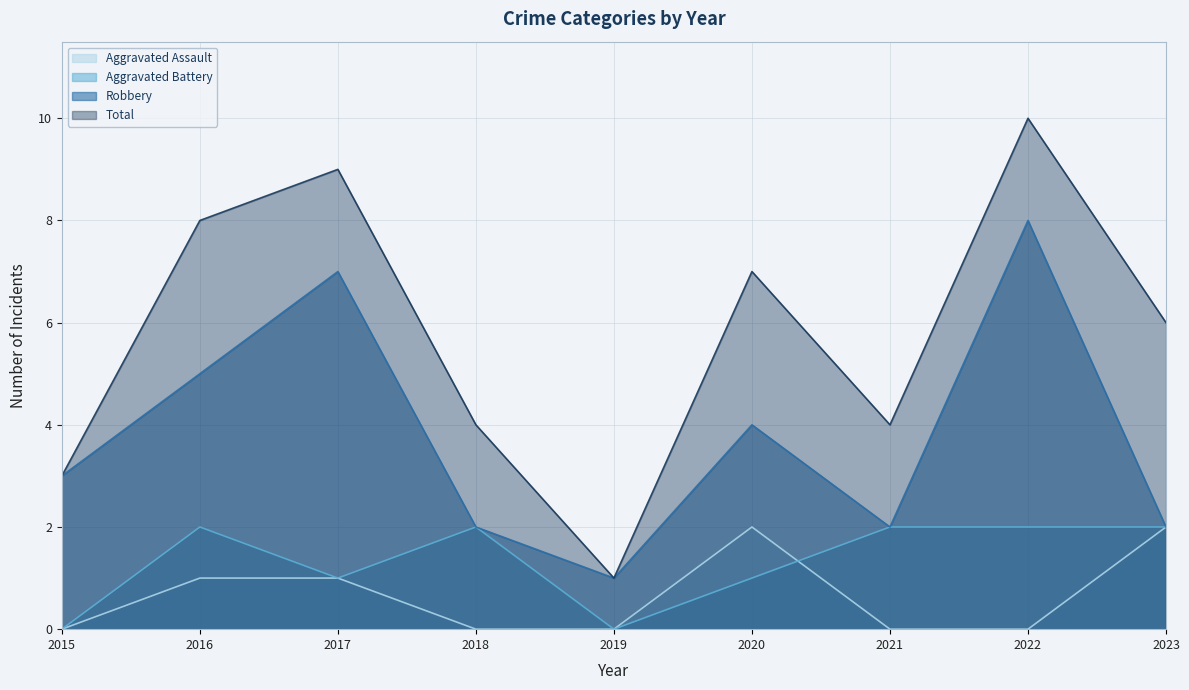

What is the difference between the highest and lowest values at 2015?

3